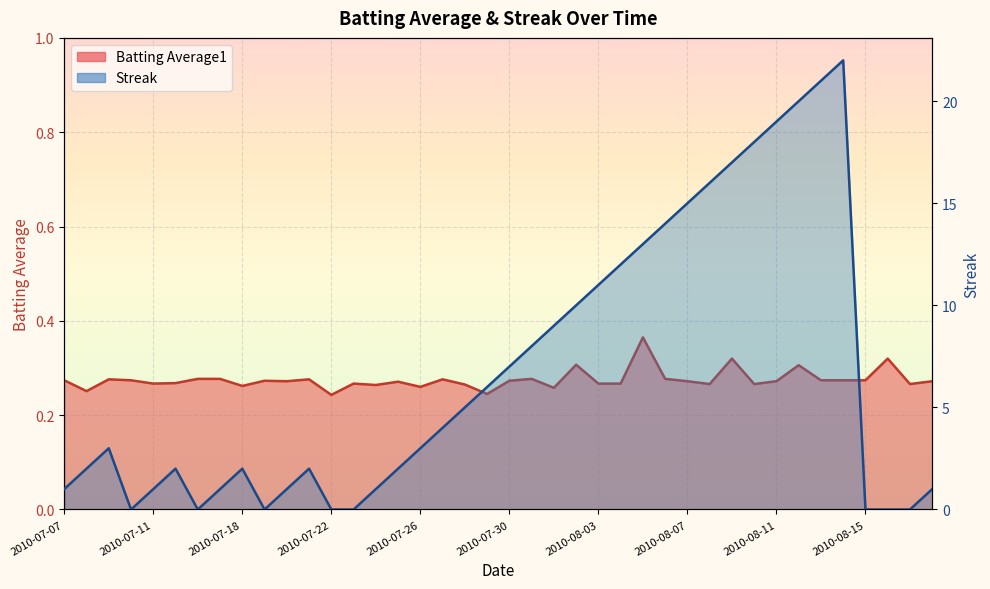

Where is the first local minimum for Streak?

2010-07-10